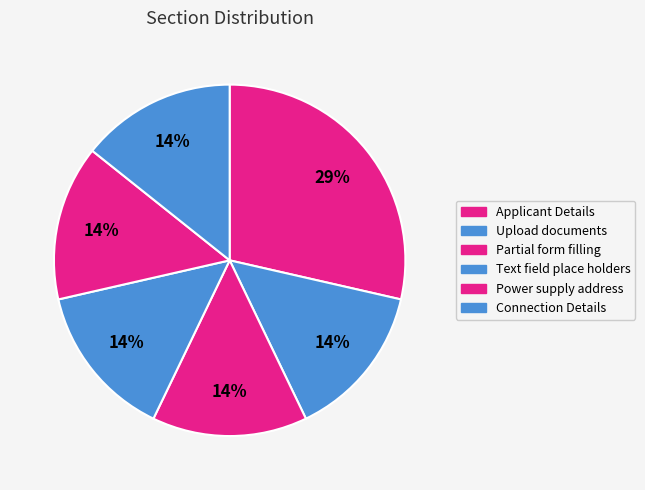

To the nearest percent, what is the difference between the largest and smallest slice percentages?

14%